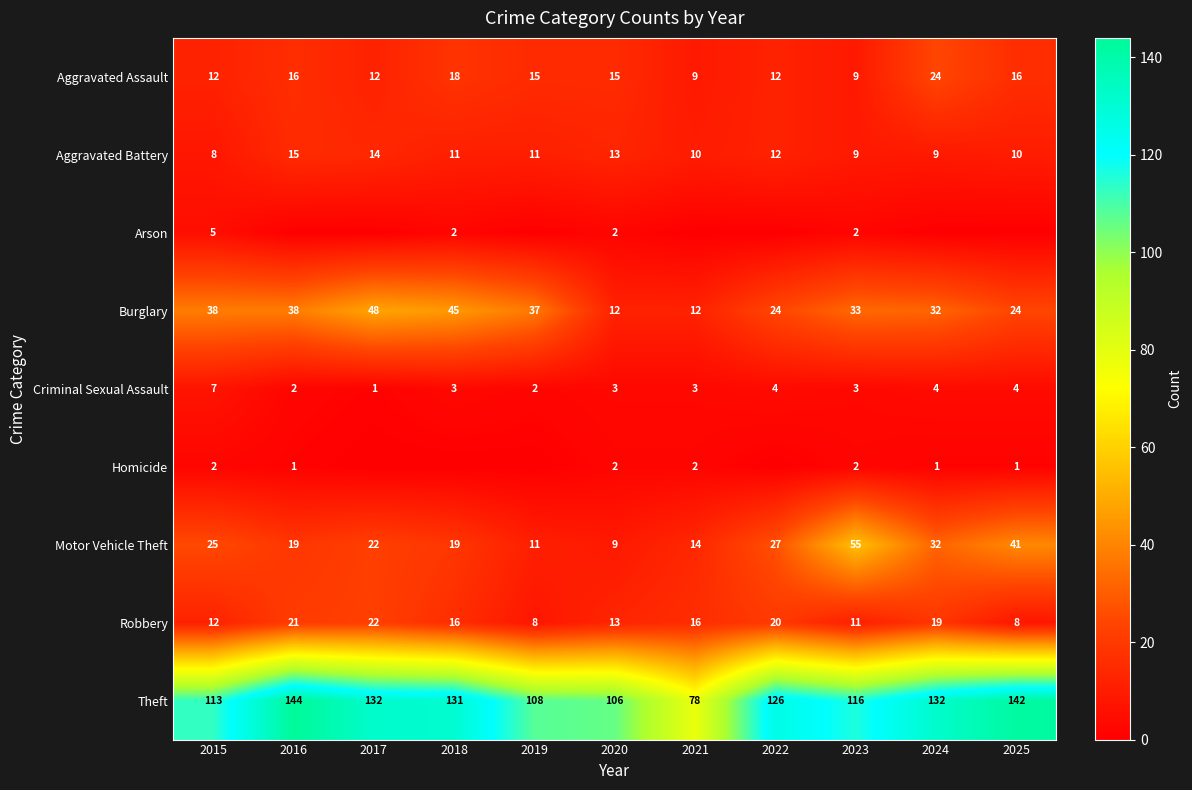

At which label does Theft first exceed 126?

2016